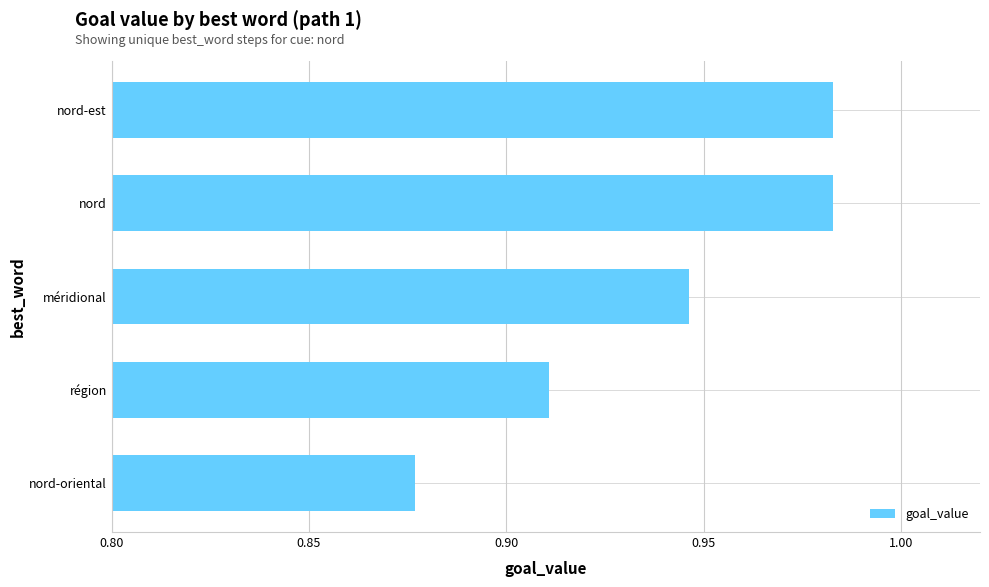

Which has a higher value, nord or nord-oriental?

nord